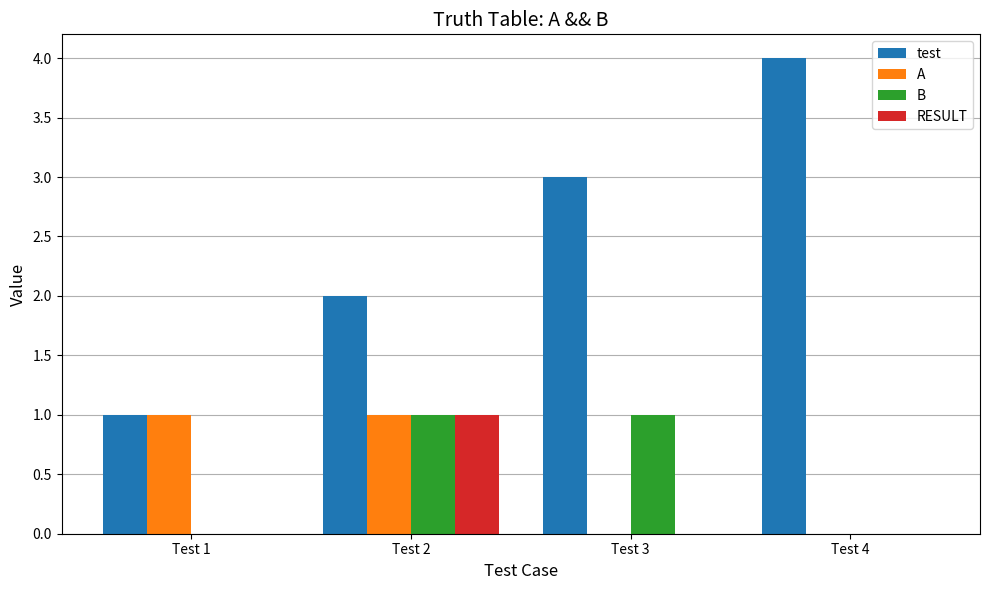

What are all the series names shown in the legend?

test, A, B, RESULT